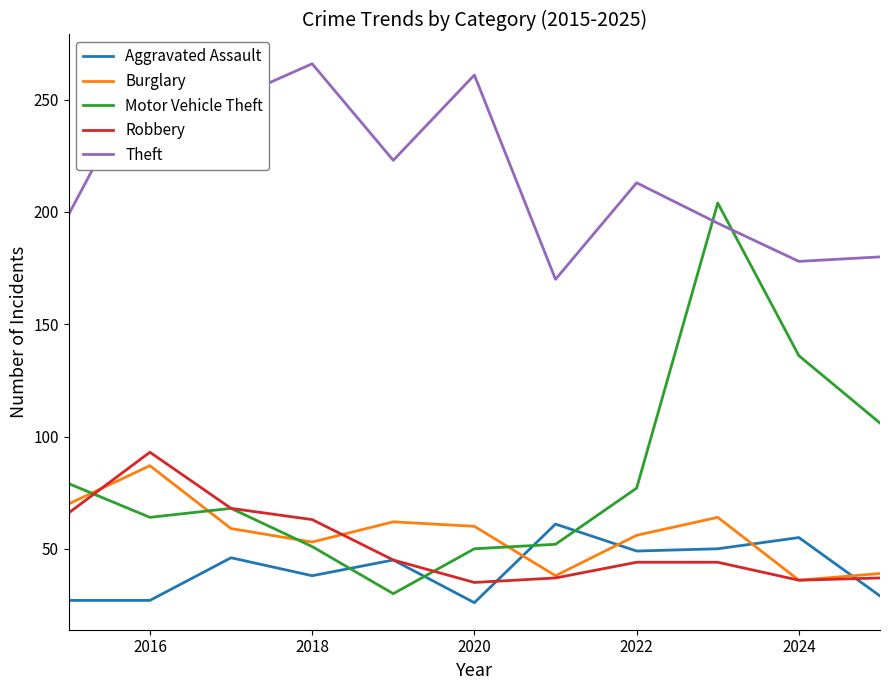

True or false: Motor Vehicle Theft and Aggravated Assault cross at least once.

True